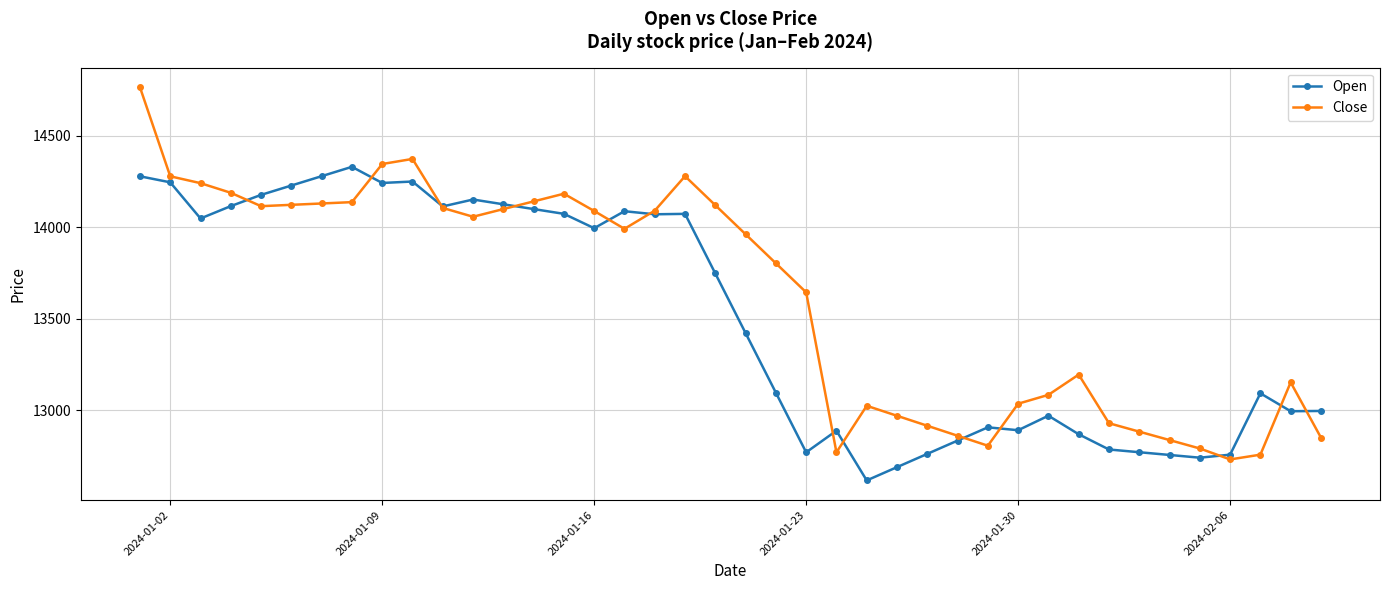

What is the difference between the maximum and second lowest values in the Close series?

2008.7